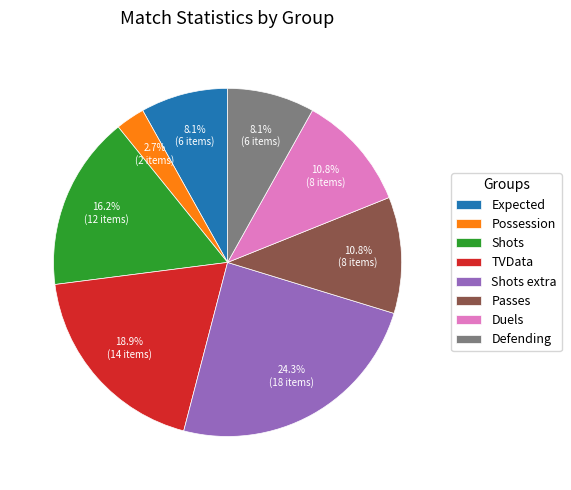

What percentage is the Shots slice, to the nearest percent?

16%